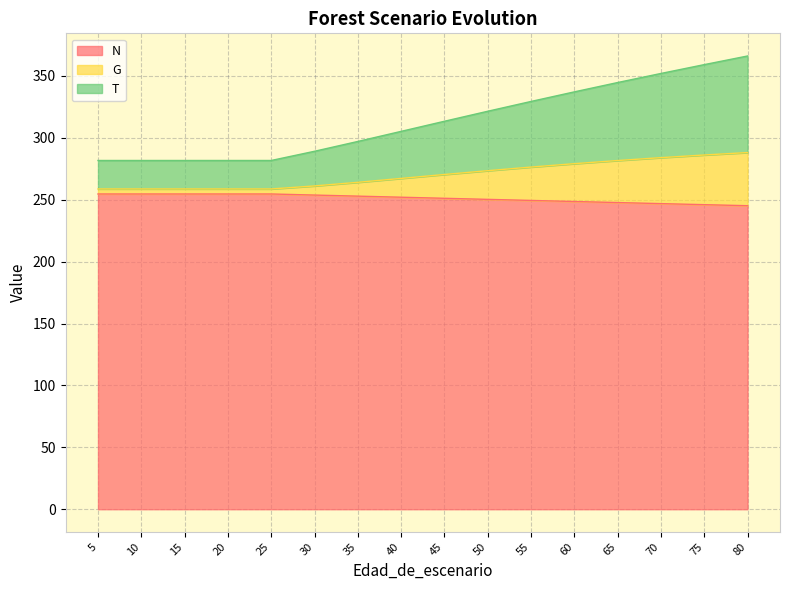

Which has a higher value, 10 or 70?

10